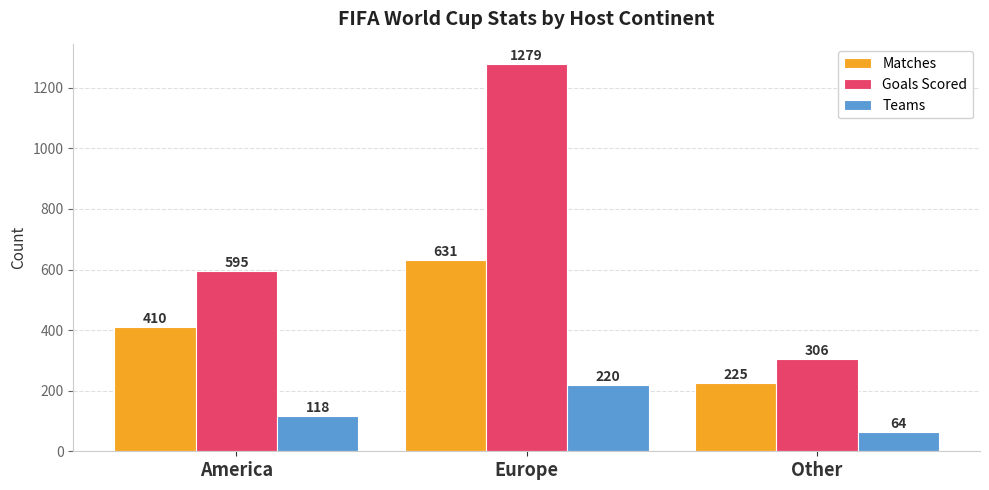

What is the difference between the maximum and minimum values in the Teams series?

156